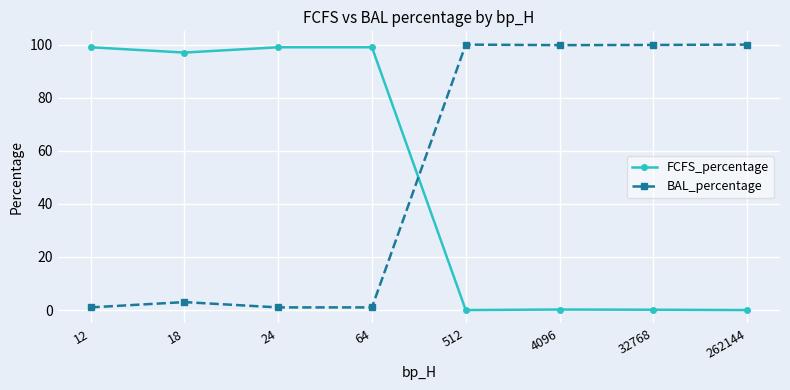

What is the spread (max minus min) of values at 262144?

100.0